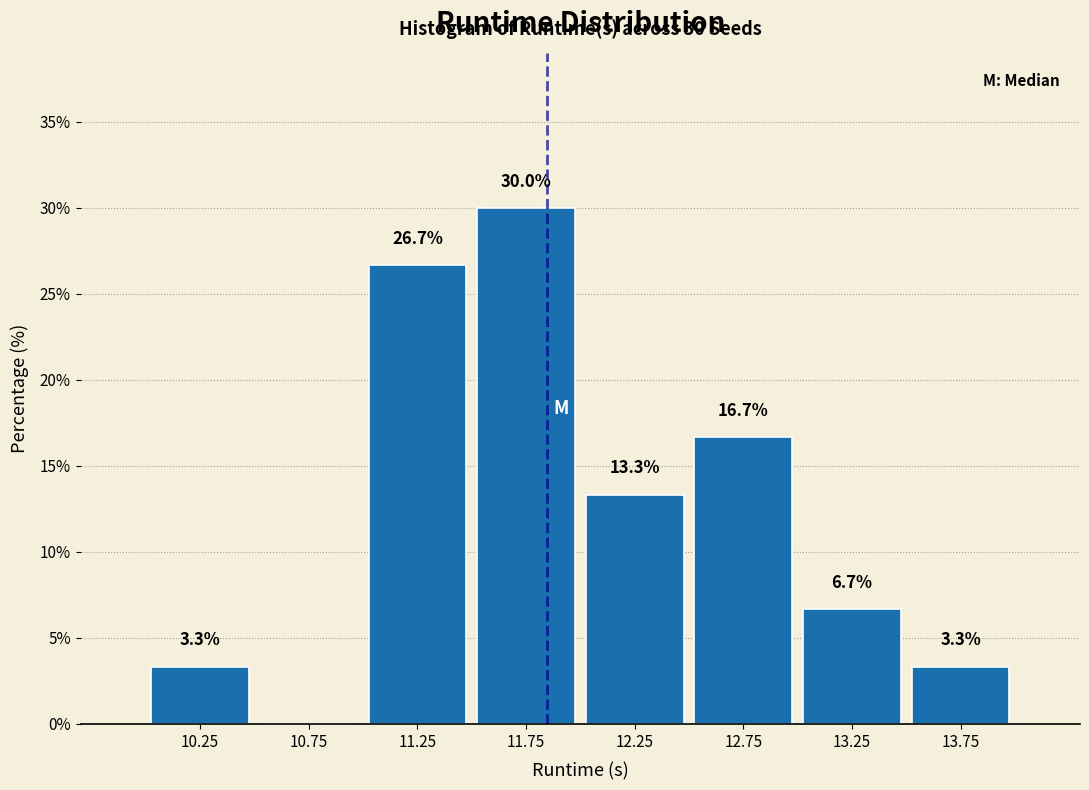

Over which range of the x-axis is the bar tallest?

11.5 to 12.0